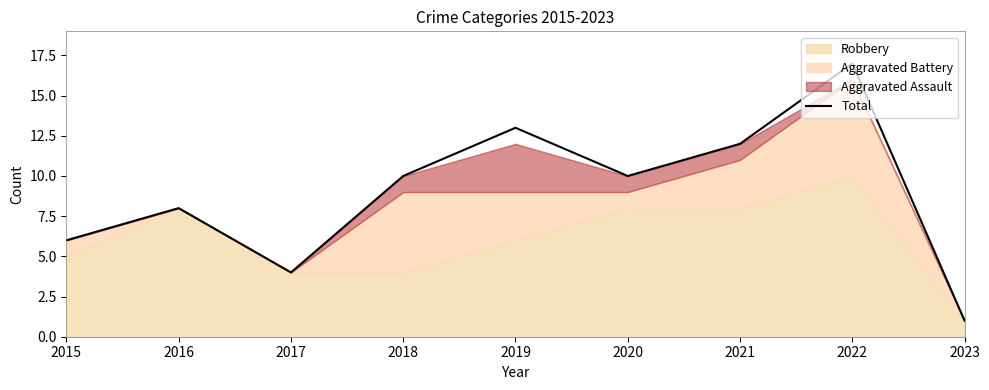

How many interior local peaks (higher than both neighbors) does the data have?

3